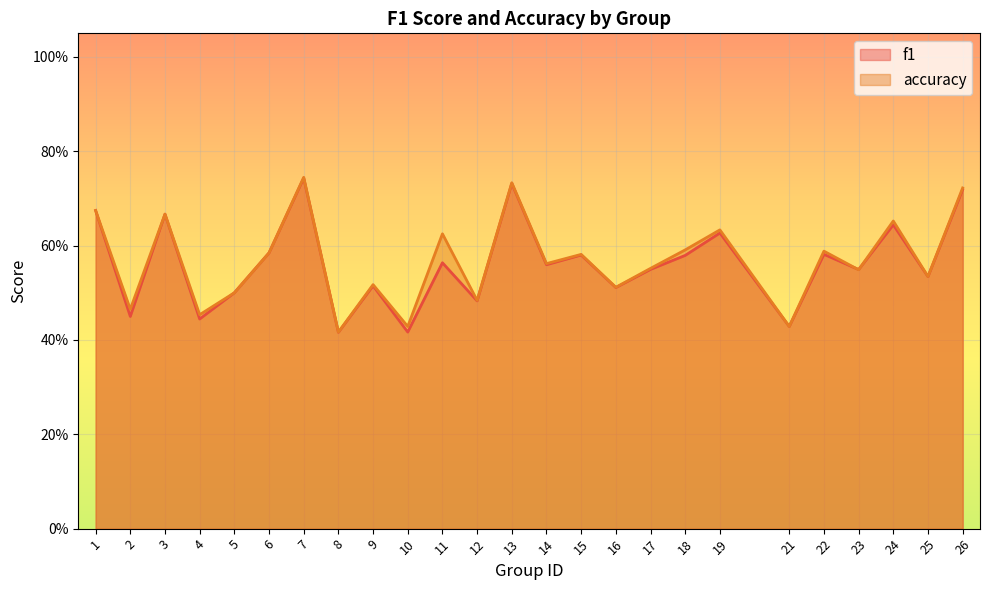

How many lines are shown in the chart?

2